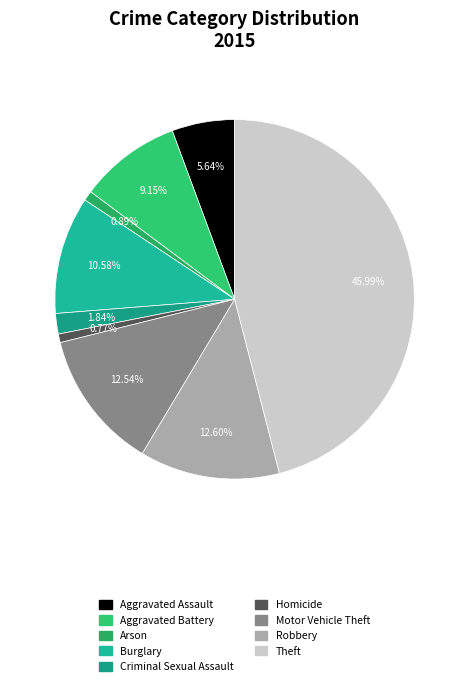

To the nearest percent, what percentage of the pie is Motor Vehicle Theft?

13%